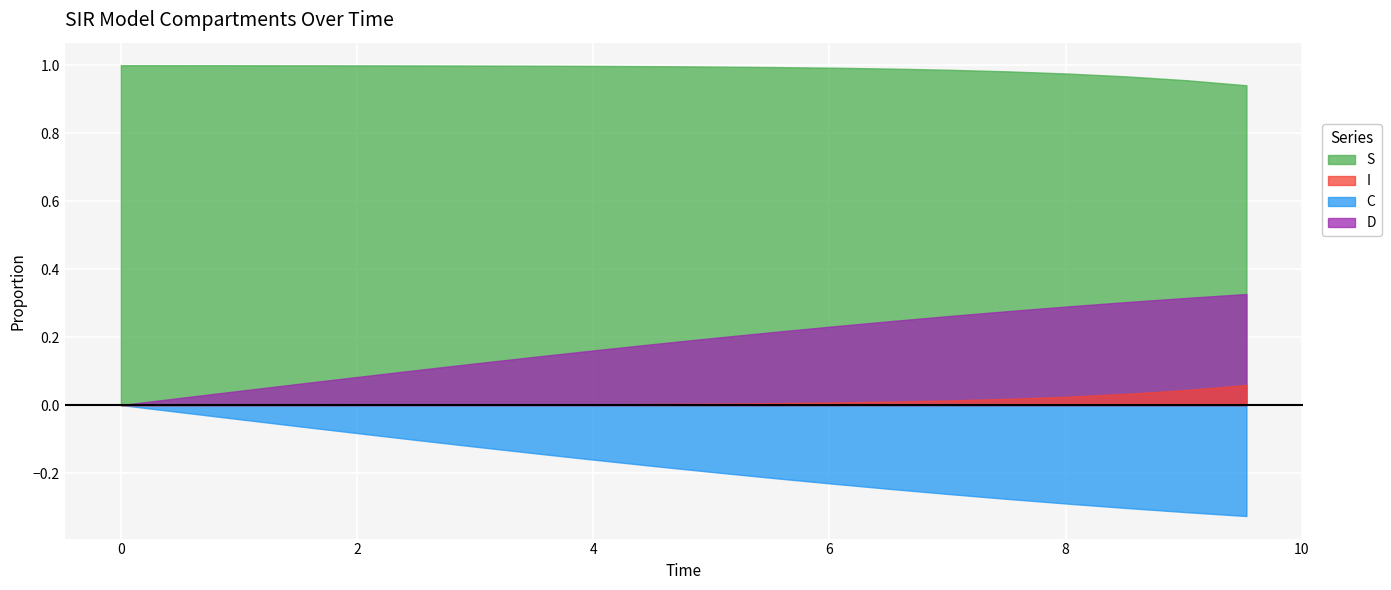

What is the value of the S point at the 14th from the left?

1.0